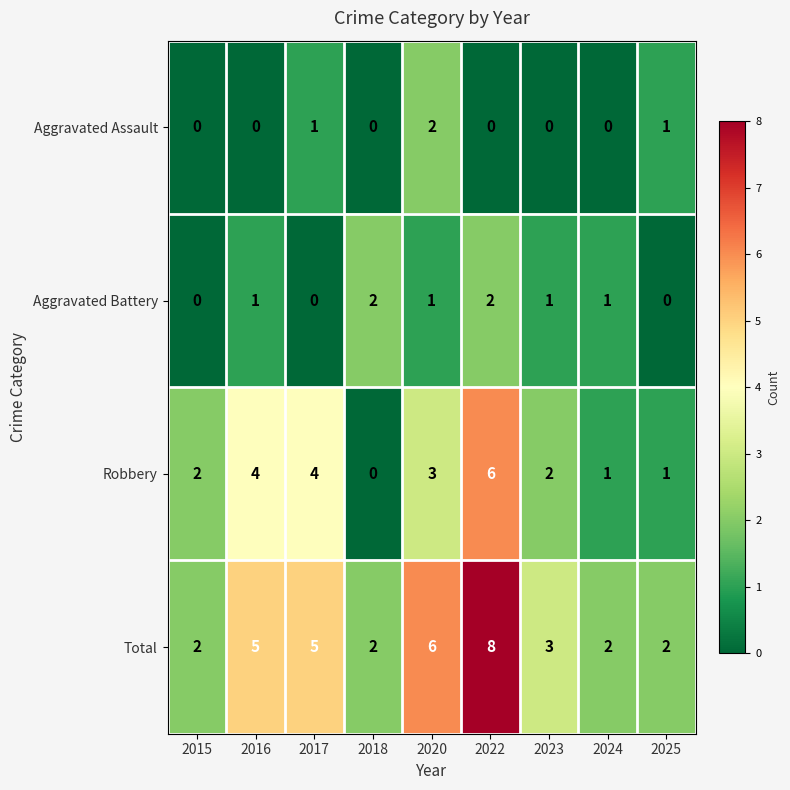

What is the difference between the second highest and minimum values in the Total series?

4